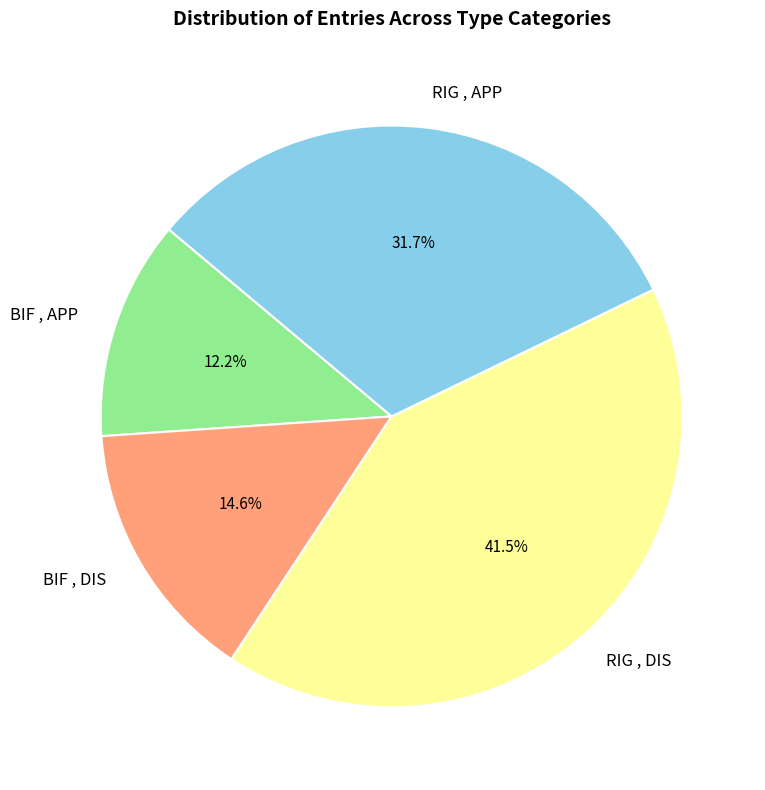

Between BIF , APP and BIF , DIS, which is larger?

BIF , DIS